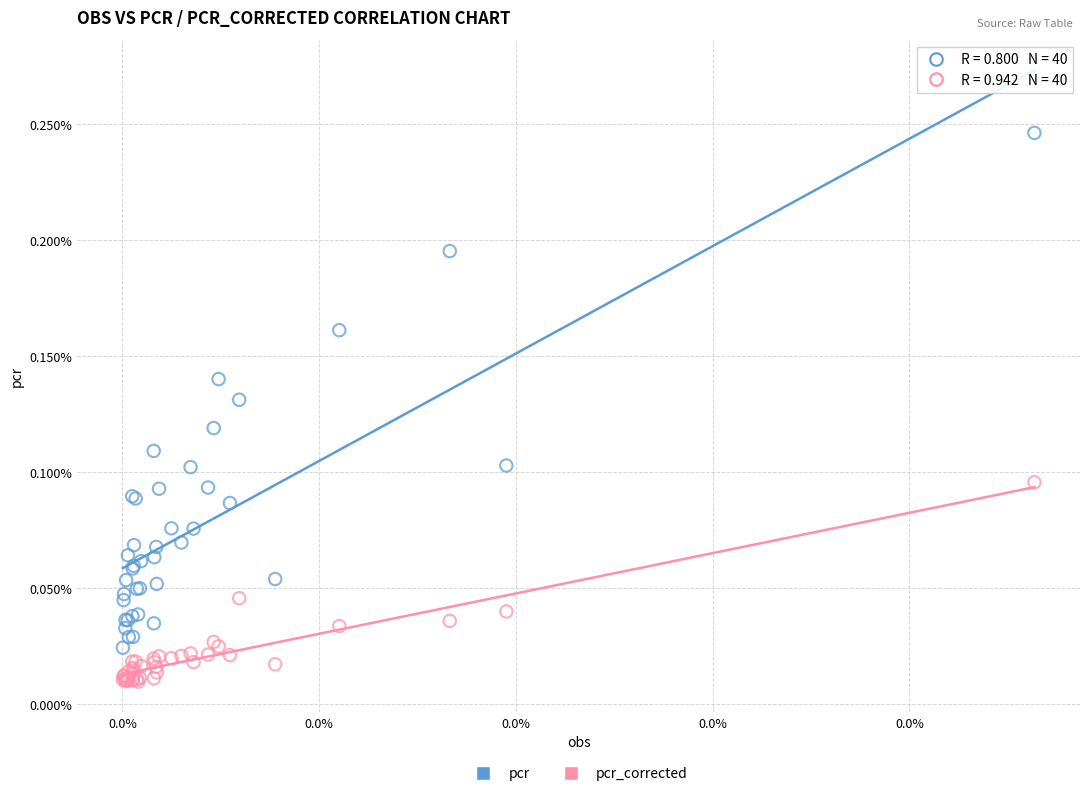

What are all the series names shown in the legend?

pcr, pcr_corrected